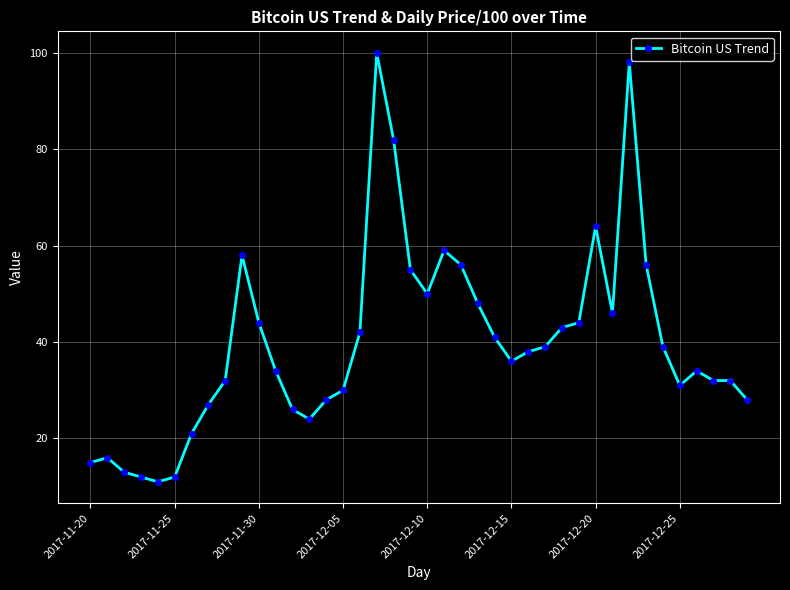

Reading right to left, transcribe all the data shown in this chart.

28	32	32	34	31	39	56	98	46	64	44	43	39	38	36	41	48	56	59	50	55	82	100	42	30	28	24	26	34	44	58	32	27	21	12	11	12	13	16	15